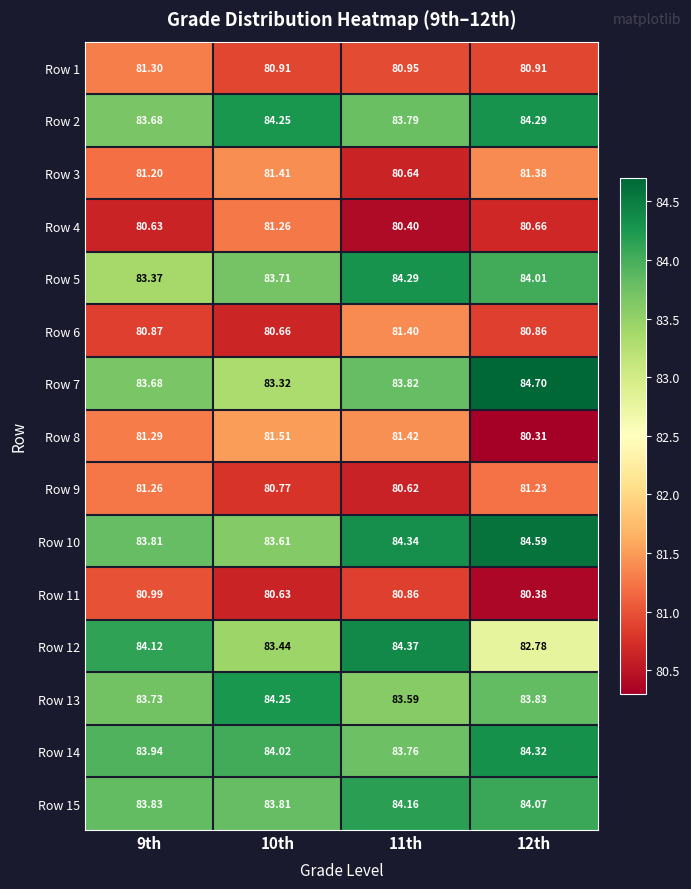

Reading left to right, extract all data points from this chart.

Row 1: 9th=81.3	10th=80.9	11th=81.0	12th=80.9
Row 2: 9th=83.7	10th=84.2	11th=83.8	12th=84.3
Row 3: 9th=81.2	10th=81.4	11th=80.6	12th=81.4
Row 4: 9th=80.6	10th=81.3	11th=80.4	12th=80.7
Row 5: 9th=83.4	10th=83.7	11th=84.3	12th=84.0
Row 6: 9th=80.9	10th=80.7	11th=81.4	12th=80.9
Row 7: 9th=83.7	10th=83.3	11th=83.8	12th=84.7
Row 8: 9th=81.3	10th=81.5	11th=81.4	12th=80.3
Row 9: 9th=81.3	10th=80.8	11th=80.6	12th=81.2
Row 10: 9th=83.8	10th=83.6	11th=84.3	12th=84.6
Row 11: 9th=81.0	10th=80.6	11th=80.9	12th=80.4
Row 12: 9th=84.1	10th=83.4	11th=84.4	12th=82.8
Row 13: 9th=83.7	10th=84.2	11th=83.6	12th=83.8
Row 14: 9th=83.9	10th=84.0	11th=83.8	12th=84.3
Row 15: 9th=83.8	10th=83.8	11th=84.2	12th=84.1